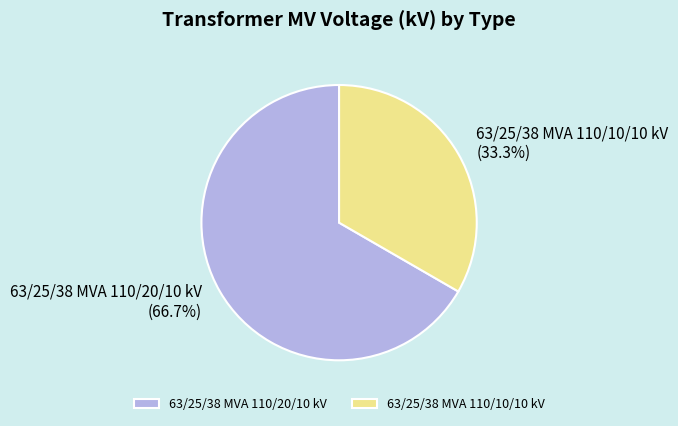

How many segments does this pie chart have?

2